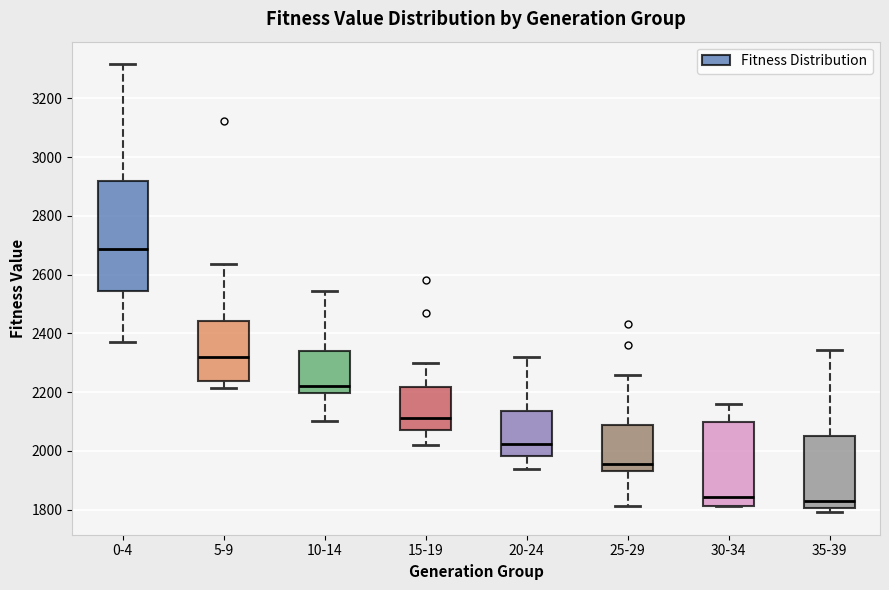

Reading left to right, transcribe this box plot: for each box, give where its median line is, the range the box spans, and where its two whiskers end, as read against the y-axis. The values are not printed on the chart, so give them approximately, as read against the axis.

0-4: median 2680, box 2540 to 2920, whiskers 2380 to 3320
5-9: median 2320, box 2240 to 2440, whiskers 2220 to 2640
10-14: median 2220, box 2200 to 2340, whiskers 2100 to 2540
15-19: median 2120, box 2080 to 2220, whiskers 2020 to 2300
20-24: median 2020, box 1980 to 2140, whiskers 1940 to 2320
25-29: median 1960, box 1940 to 2080, whiskers 1820 to 2260
30-34: median 1840, box 1820 to 2100, whiskers 1820 to 2160
35-39: median 1820, box 1800 to 2060, whiskers 1800 (just below the box's lower edge) to 2340